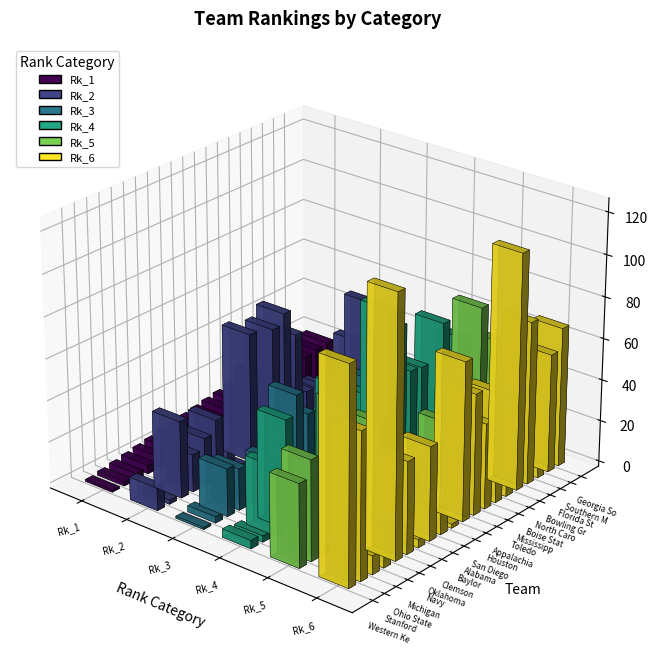

Which has a higher value, Bowling Green or Boise State?

Bowling Green